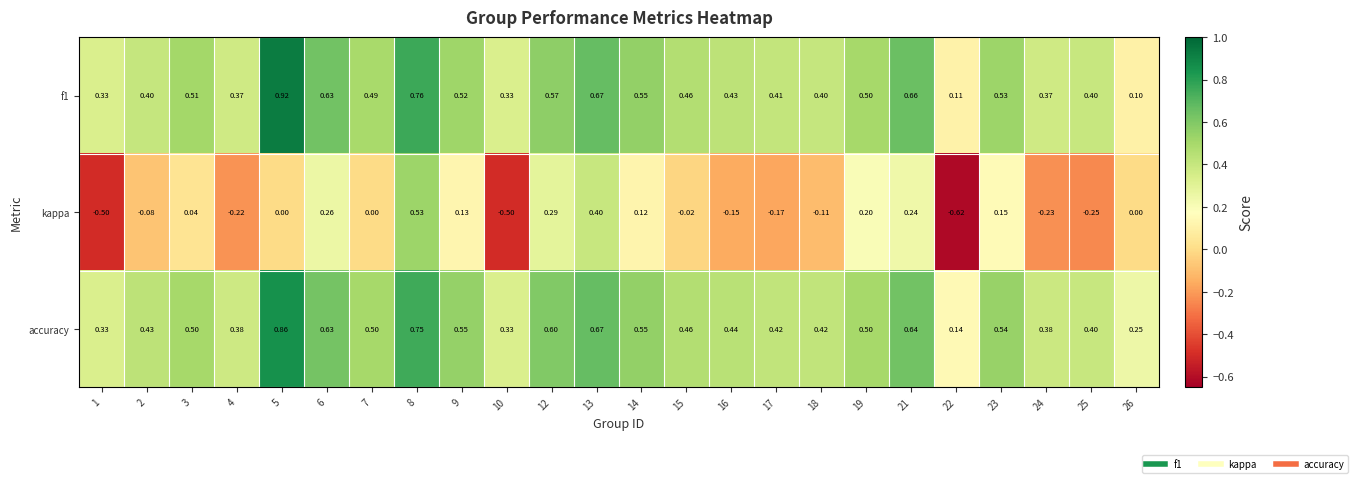

Which series has the largest total across all categories?

accuracy